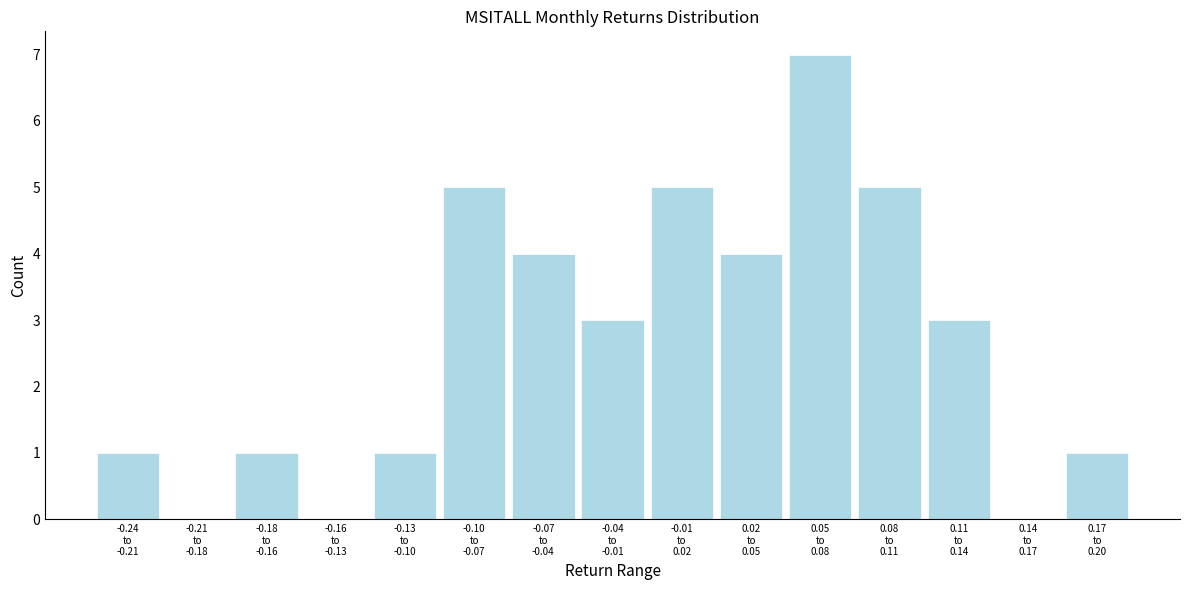

What is the sum of all values?

40